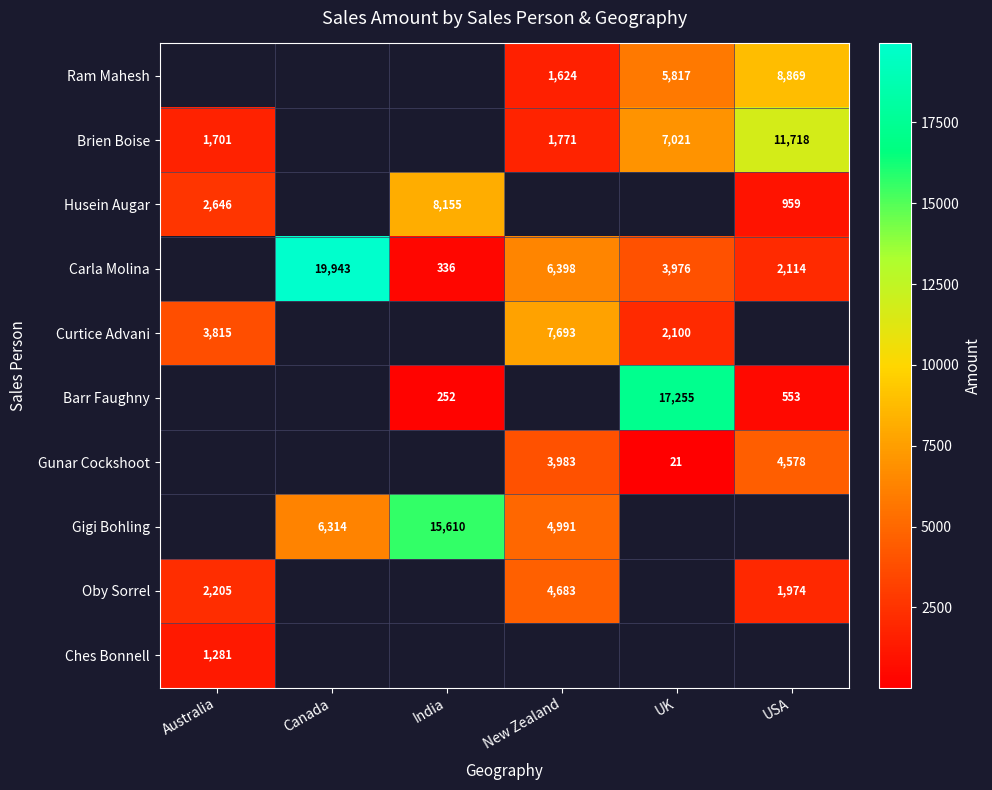

How many categories are shown in the chart?

6